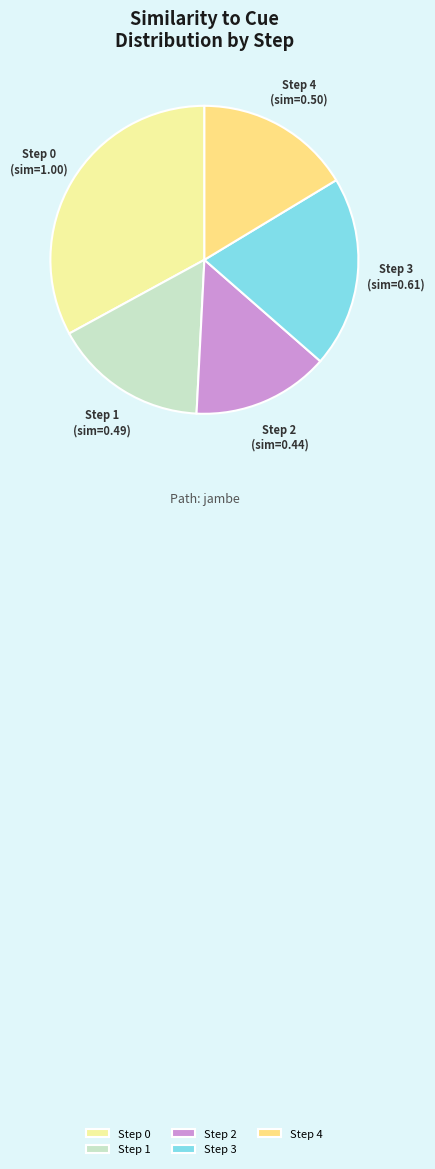

Do Step 2 and Step 0 together represent more than half of the pie?

No